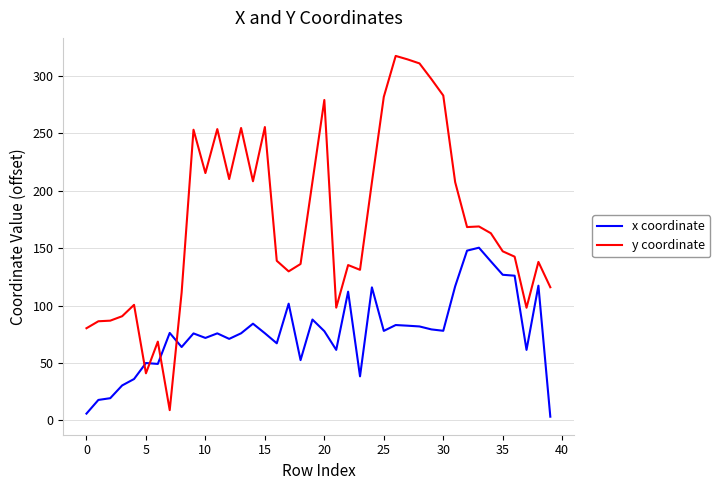

List the series in order of their overall mean, highest first.

y coordinate, x coordinate